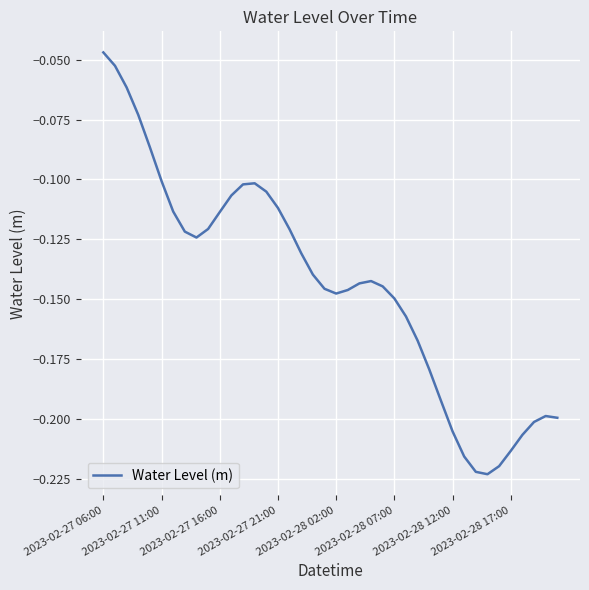

How many lines are shown in the chart?

1